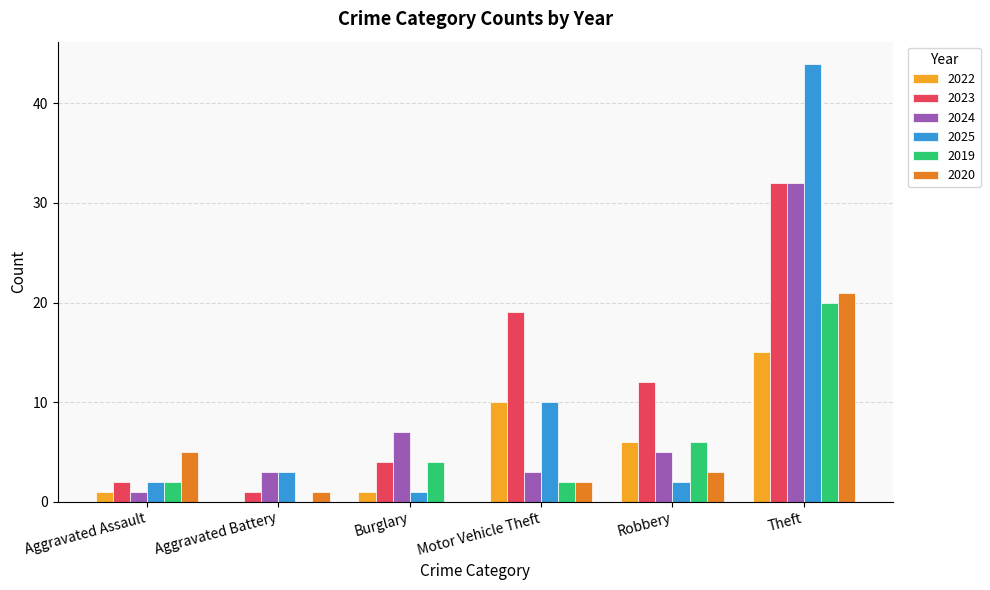

The 2023 series shows 19 at Robbery. True or false?

False